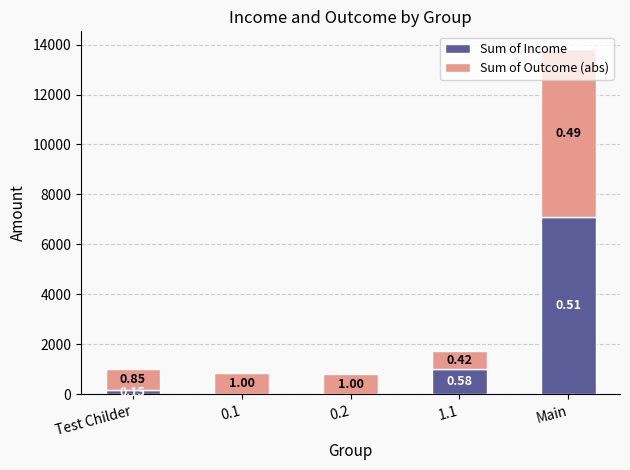

What are all the series names shown in the legend?

Sum of Income, Sum of Outcome (abs)